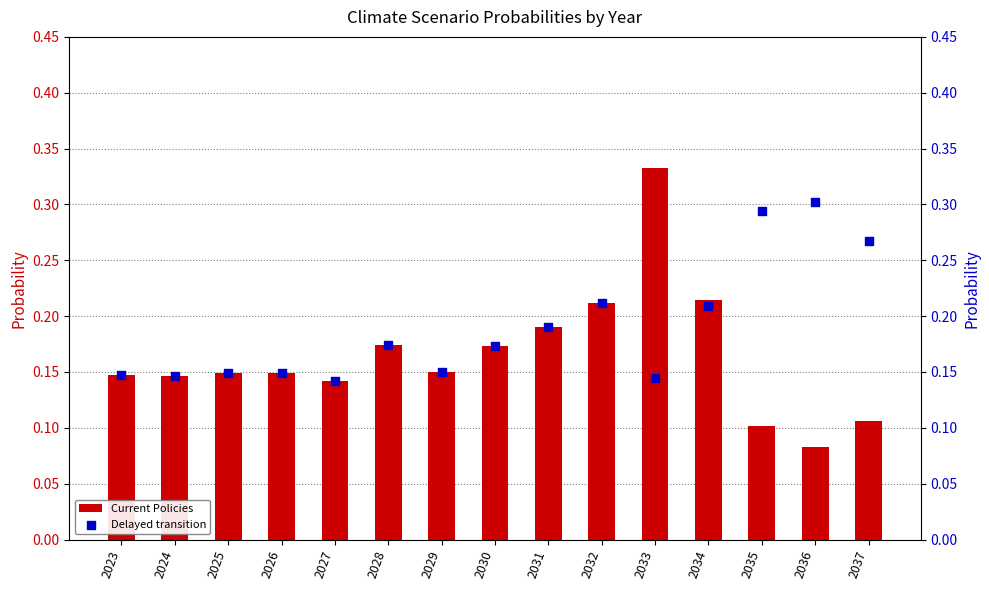

Which series has the largest total across all categories?

Delayed transition